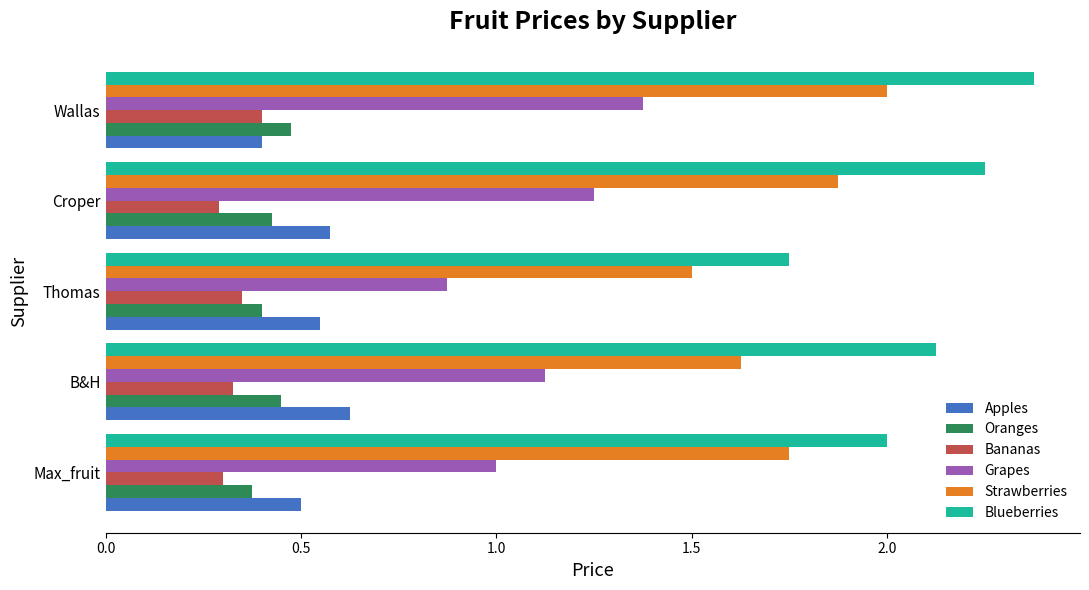

Is the value of Oranges at Thomas greater than the value of Blueberries at B&H?

No